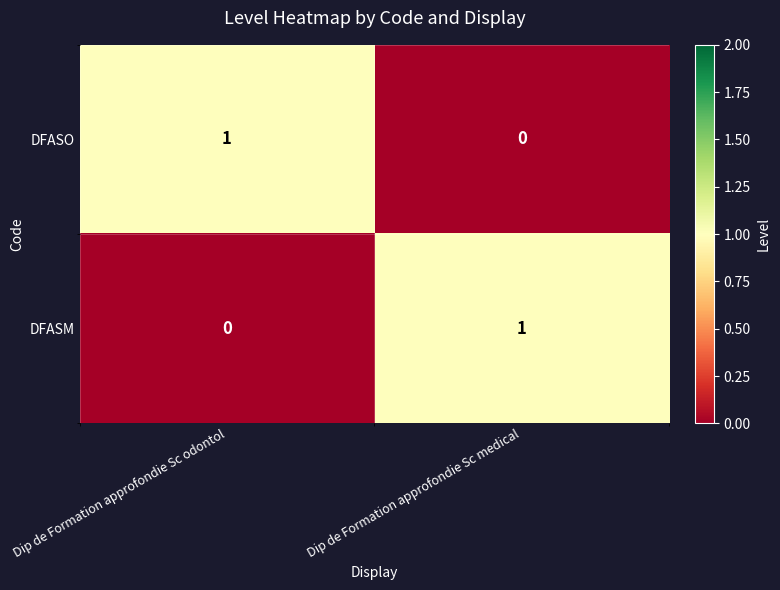

Is the value of DFASM at Dip de Formation approfondie Sc odontol greater than the value of DFASO at Dip de Formation approfondie Sc odontol?

No